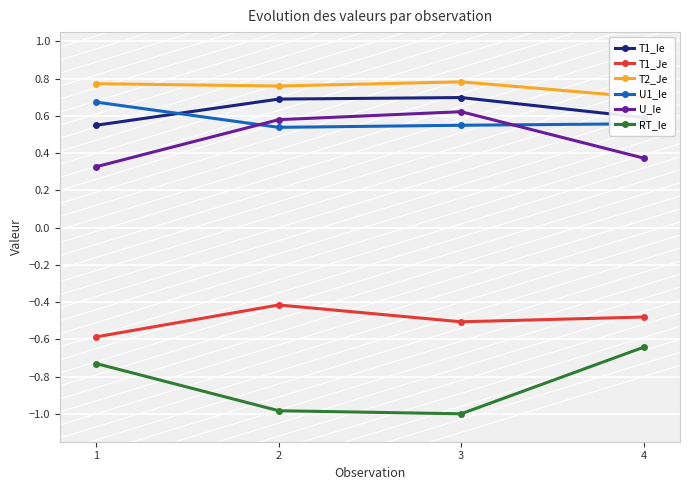

How many lines are shown in the chart?

6